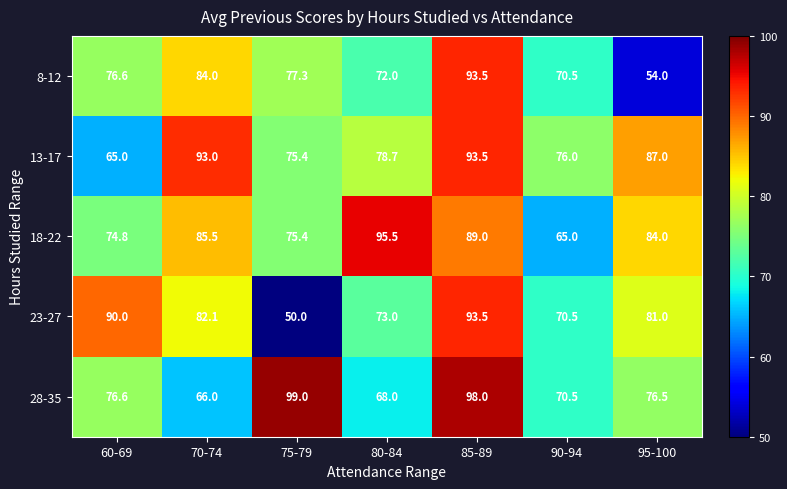

Which series has the widest spread of values?

23-27